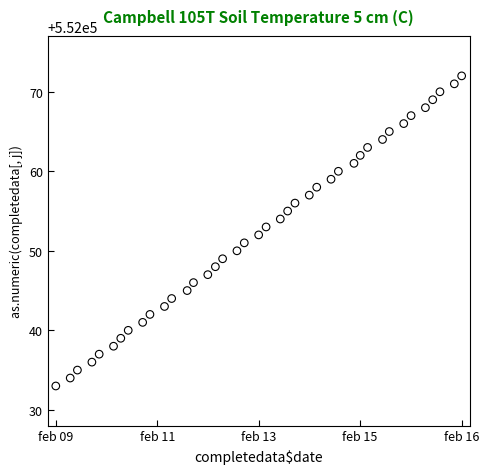

What is the range of Y values (max minus min)?

39